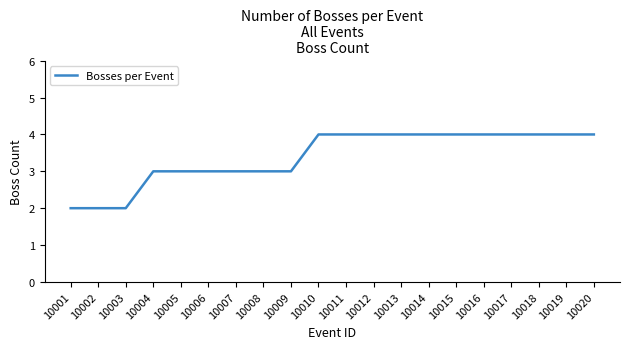

How many values are between 3 and 4?

17